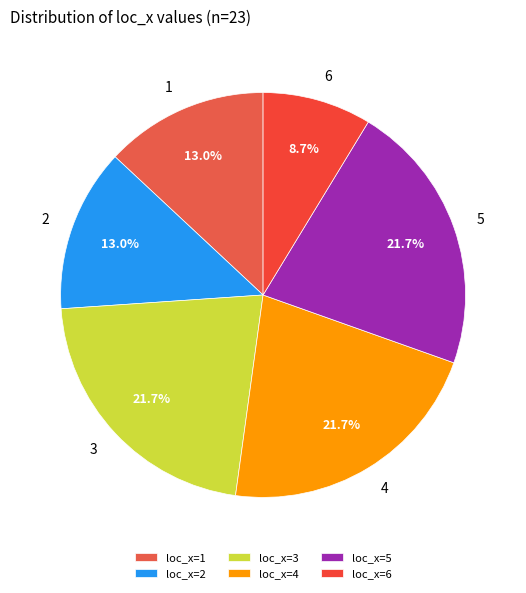

Is there any slice that represents more than half of the pie?

No